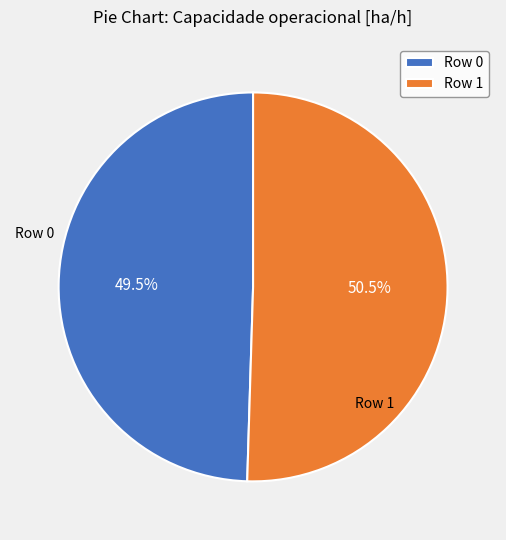

How many slices are in this pie chart?

2